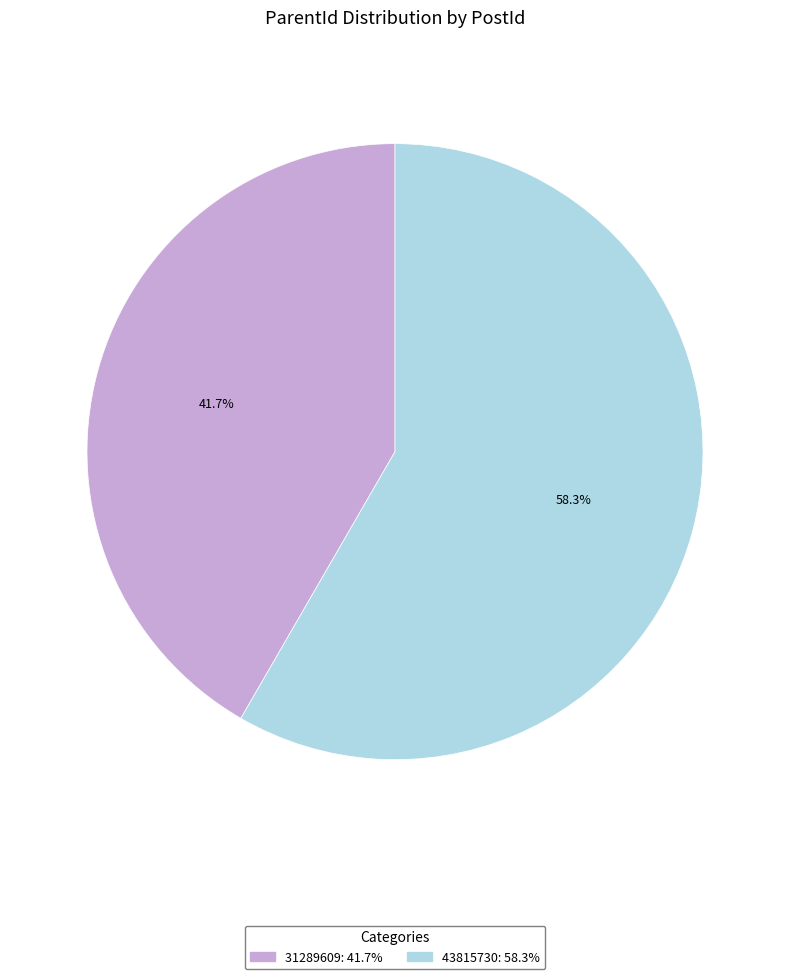

To the nearest percent, what portion does 31289609 represent?

42%